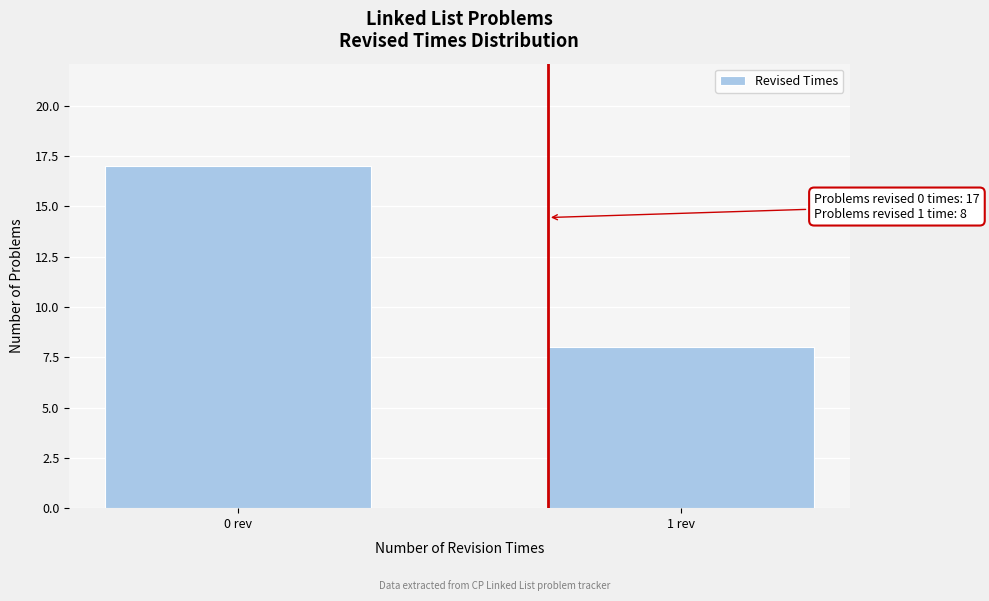

Reading left to right, transcribe all the data shown in this chart.

17	8